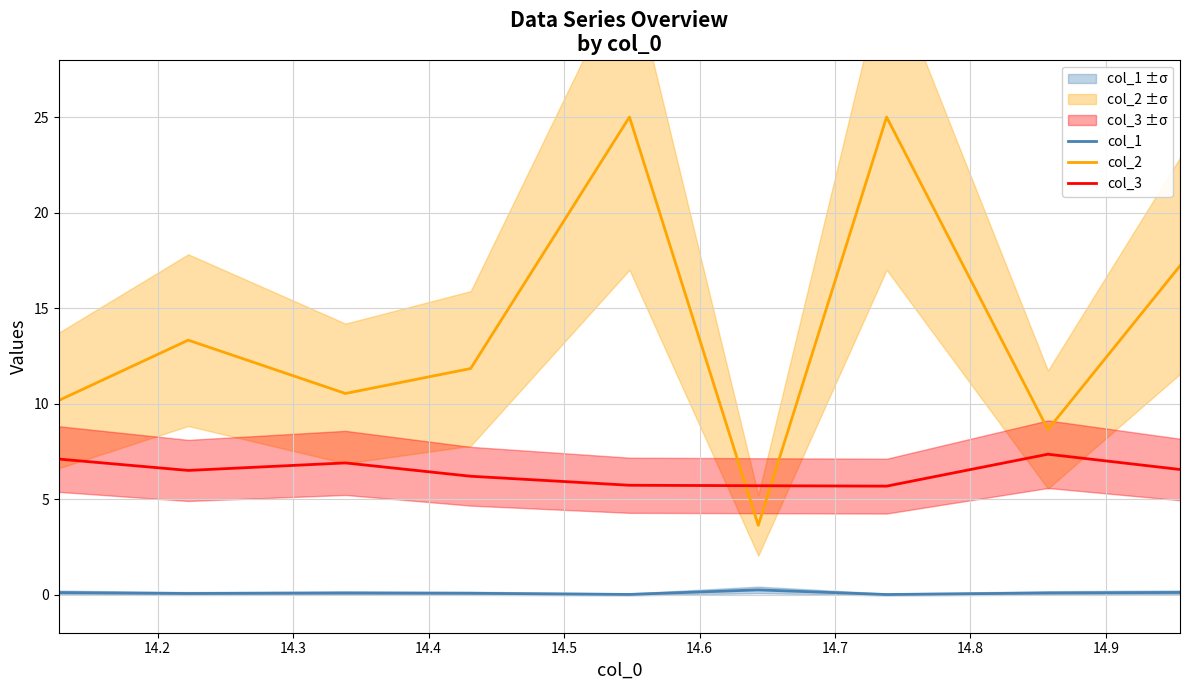

Rank the series by their maximum value, from lowest to highest.

col_1, col_3, col_2